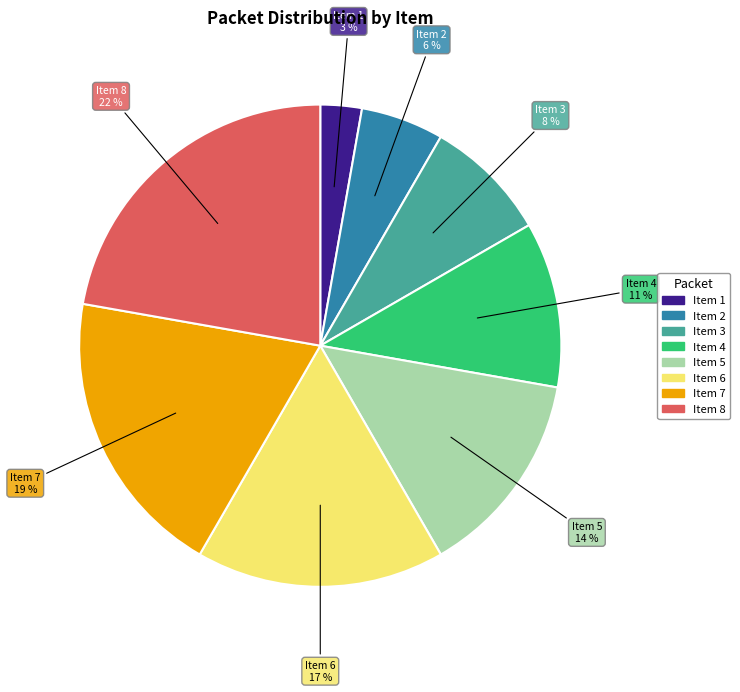

Is there a majority slice in this chart?

No